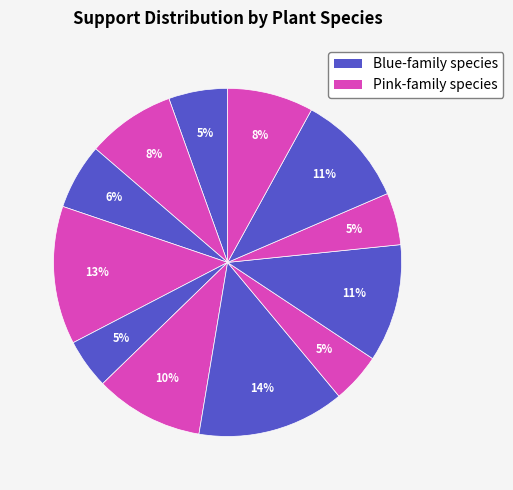

How many segments does this pie chart have?

12